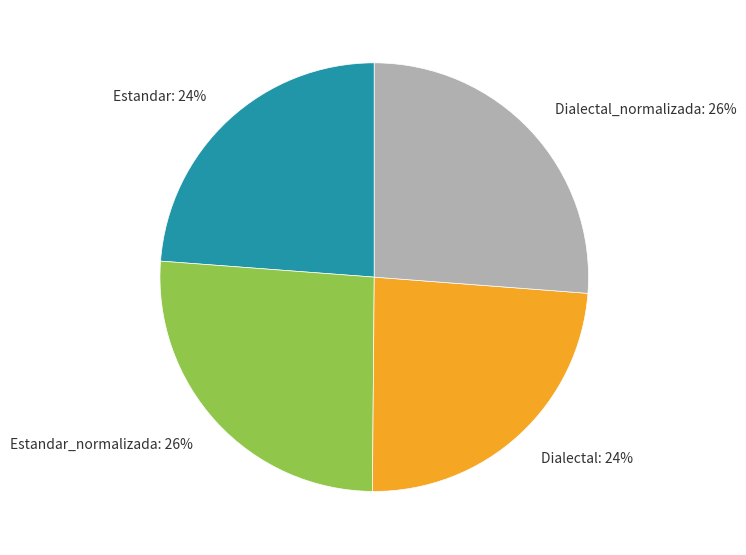

Combined, do Estandar: 24% and Dialectal: 24% account for over 50%?

No